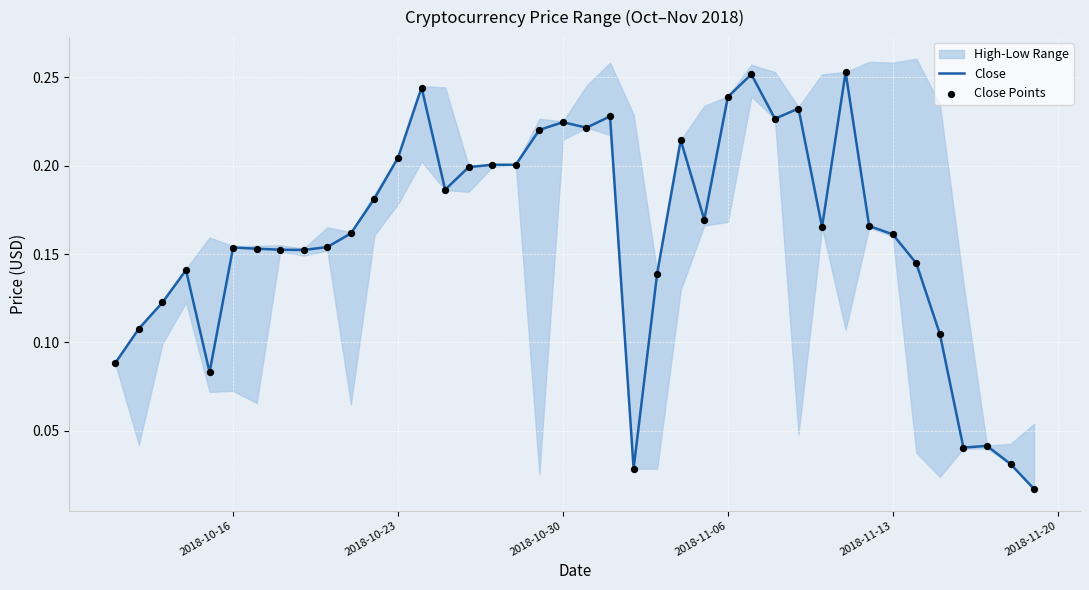

Which series has the widest spread of Y values?

Close